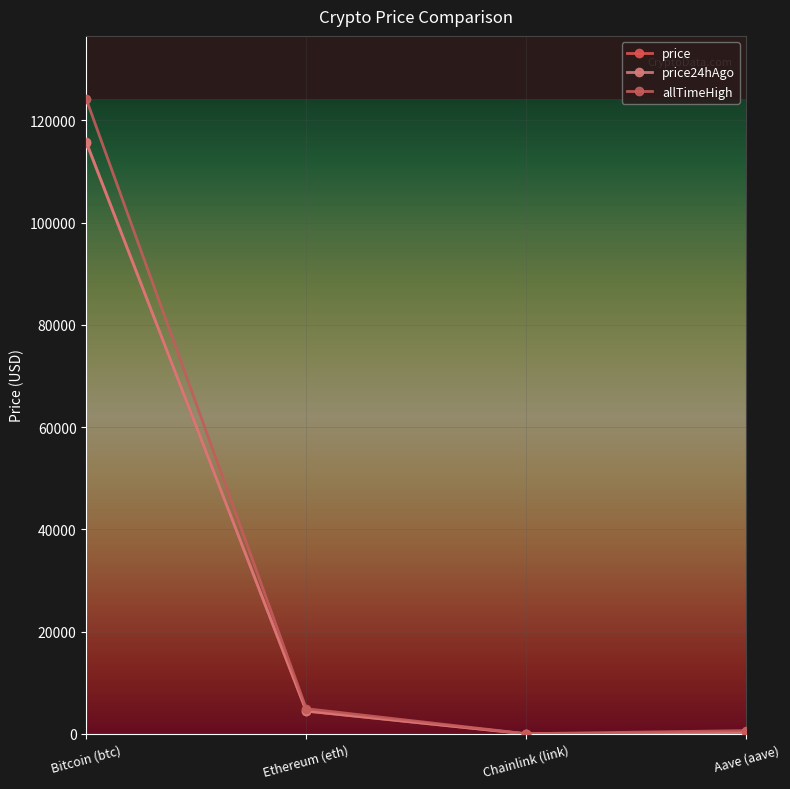

What is the difference between the second highest and minimum values in the price24hAgo series?

4452.4